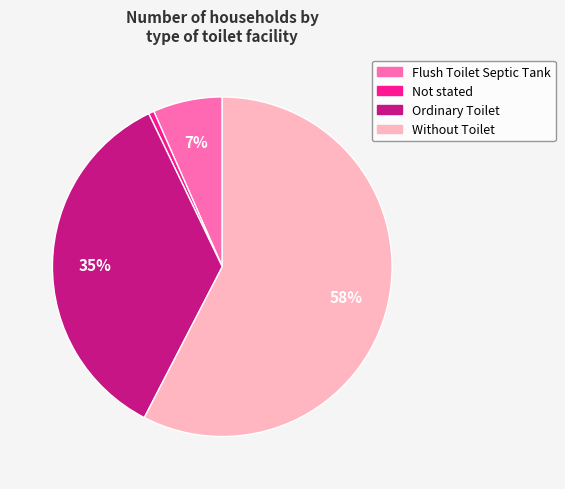

To the nearest percent, what is the average slice percentage?

25%